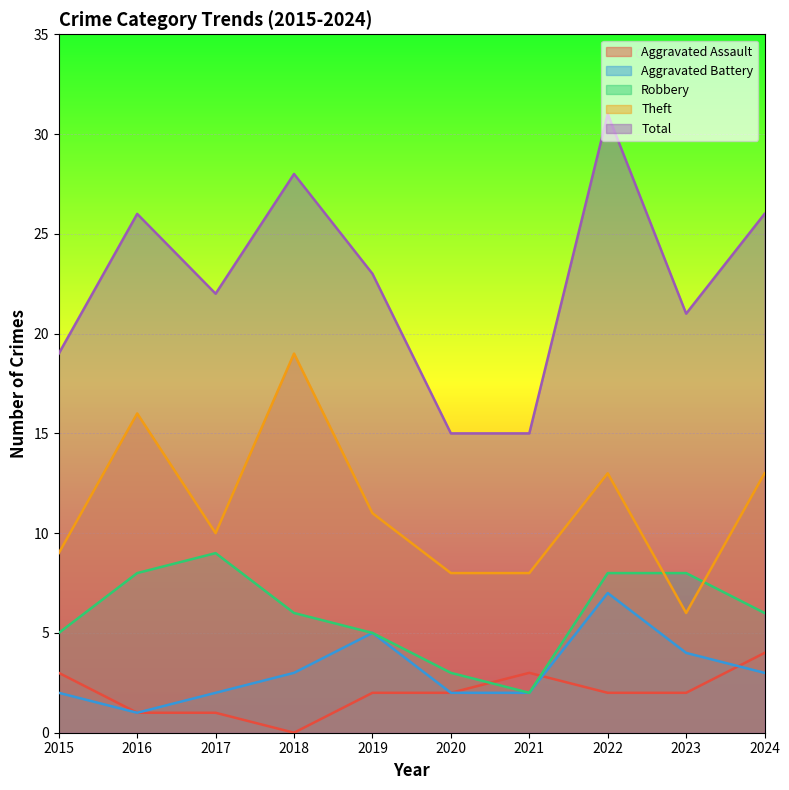

How many intersections are there between Aggravated Battery and Aggravated Assault?

2